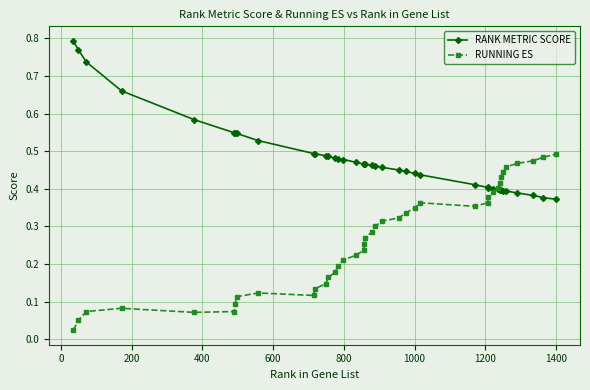

Count the number of categories in the chart.

40